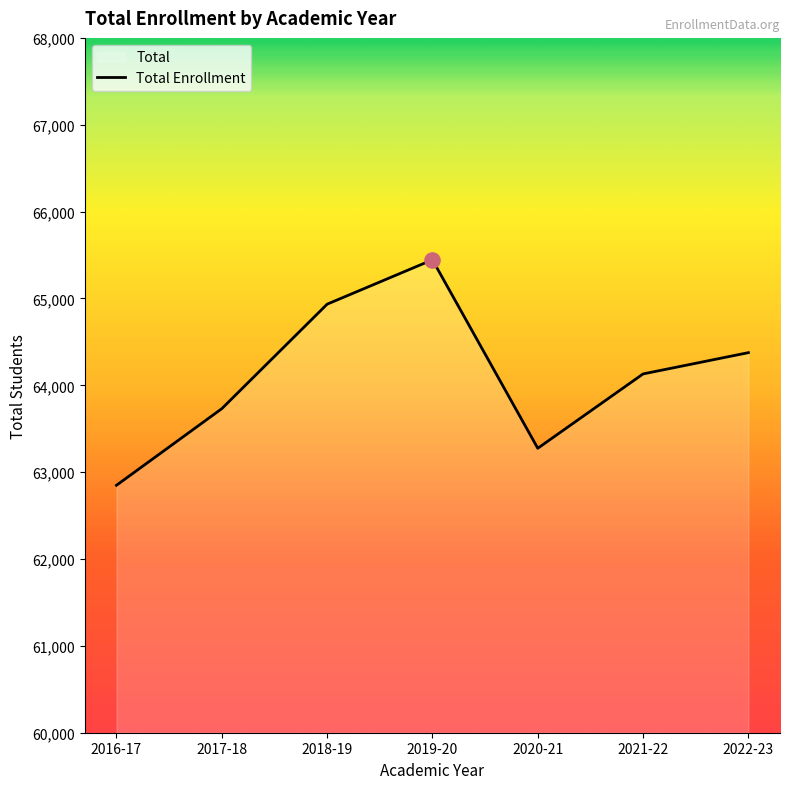

Between 2021-22 and 2022-23, which is larger?

2022-23